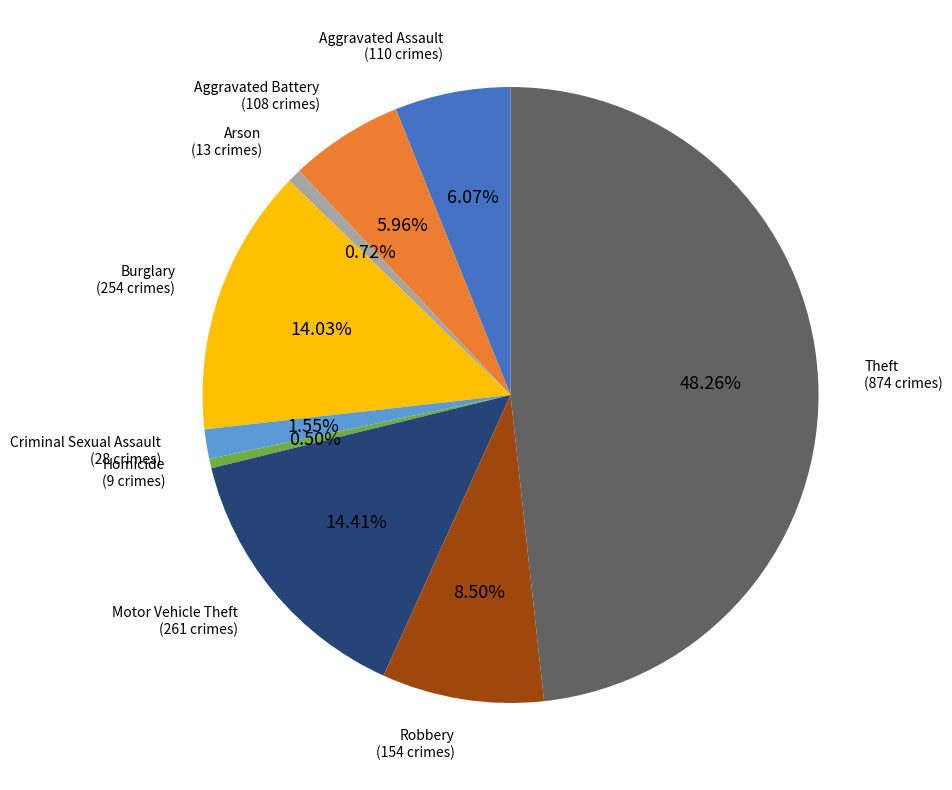

True or false: Motor Vehicle Theft accounts for 14% of the total.

True